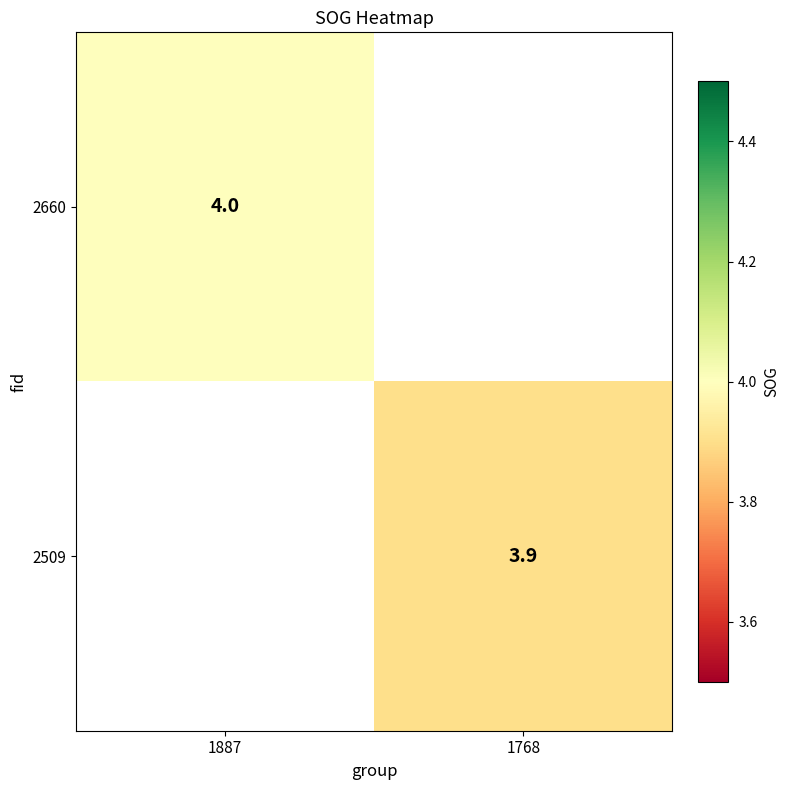

True or false: 2509 has a value of 3.9 at 1768.

True